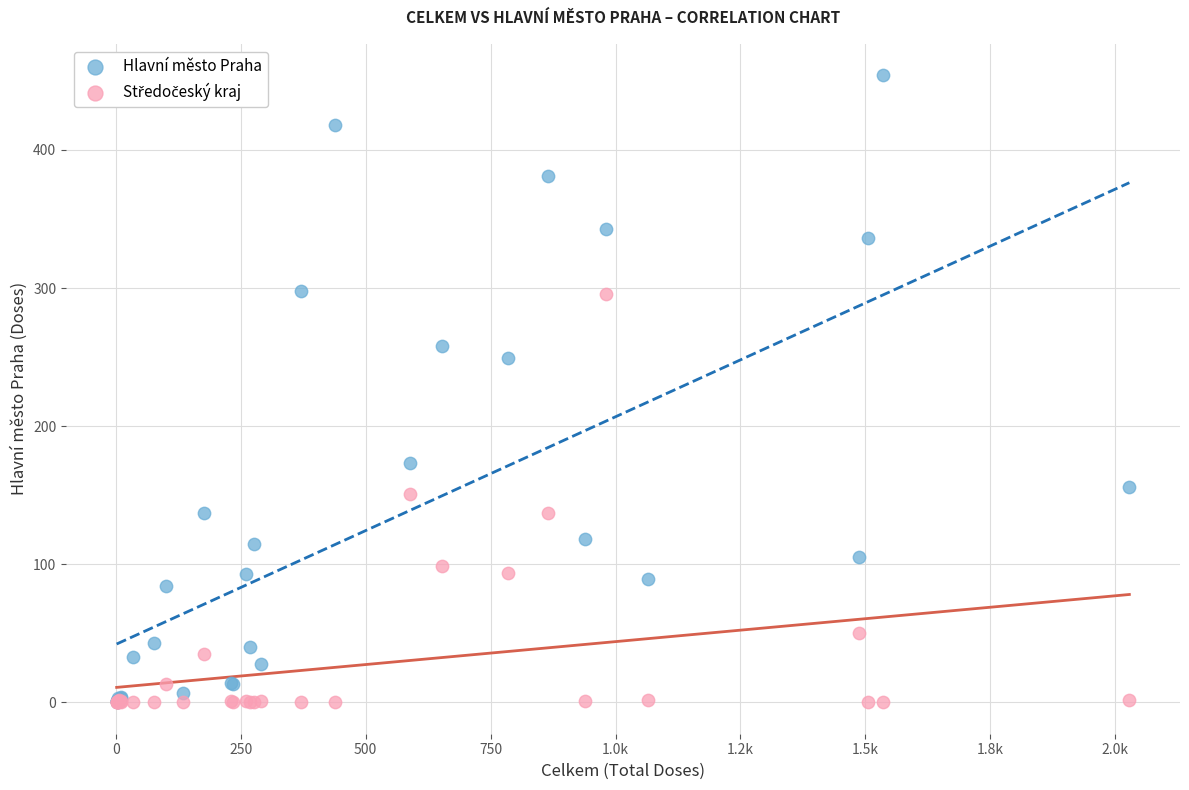

In the Hlavní město Praha series, what Y value is closest to 227?

249